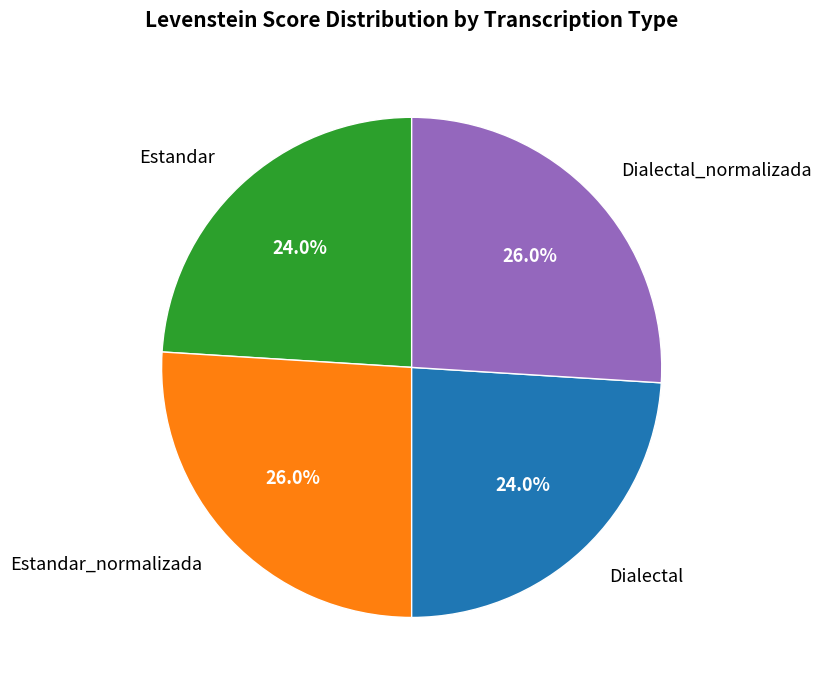

Between Estandar_normalizada and Estandar, which is larger?

Estandar_normalizada